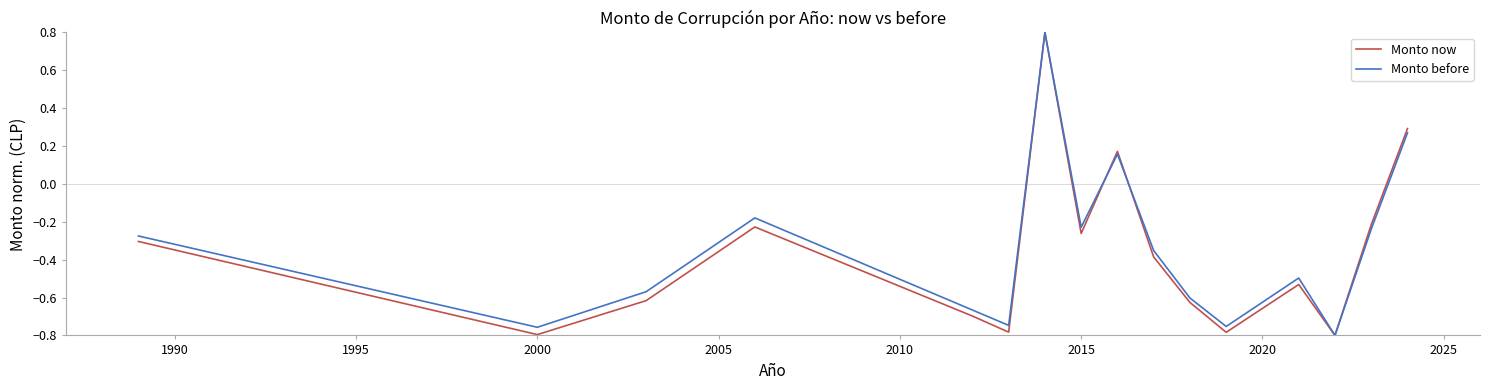

What is the greatest value displayed?

0.8